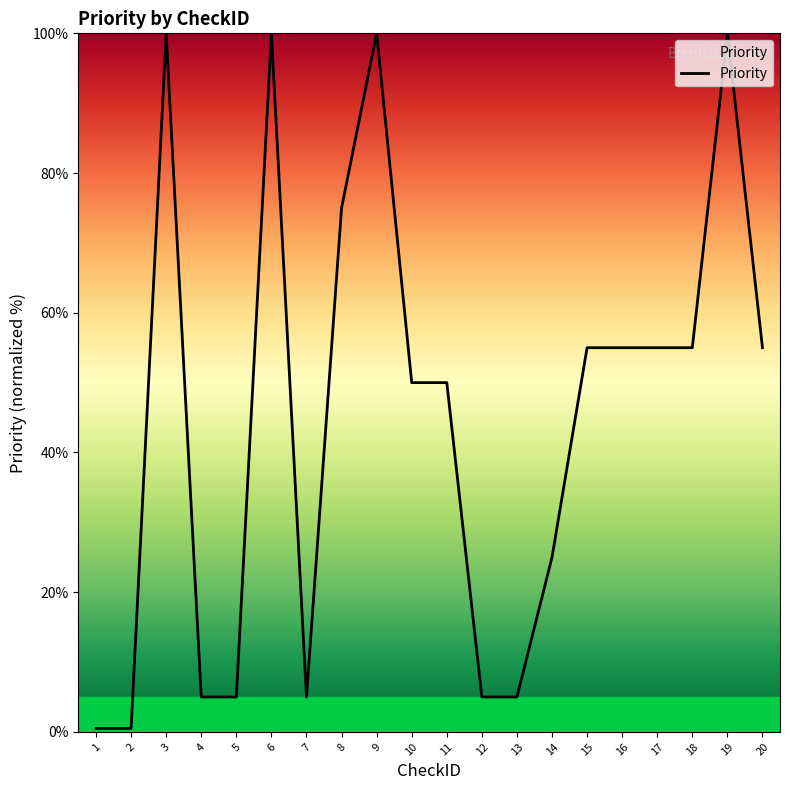

How many lines are shown in the chart?

1